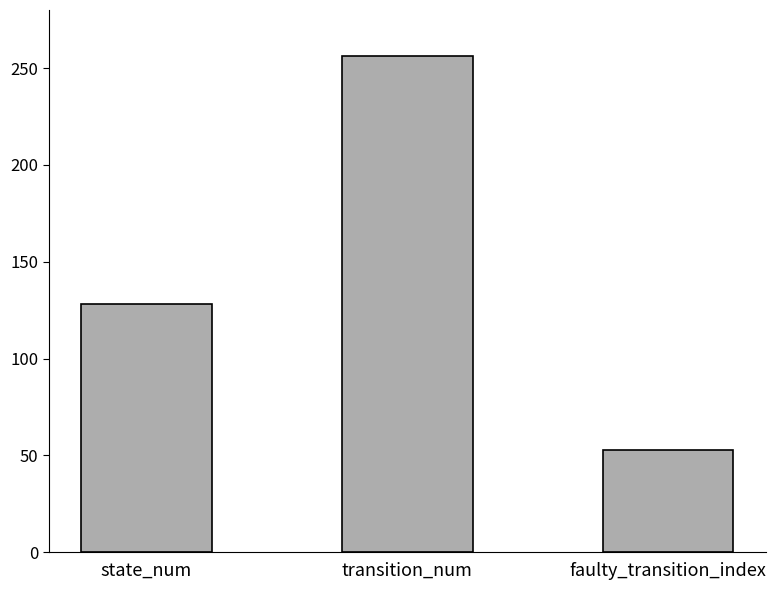

What is the ratio of the value at state_num to the value at faulty_transition_index?

2.4